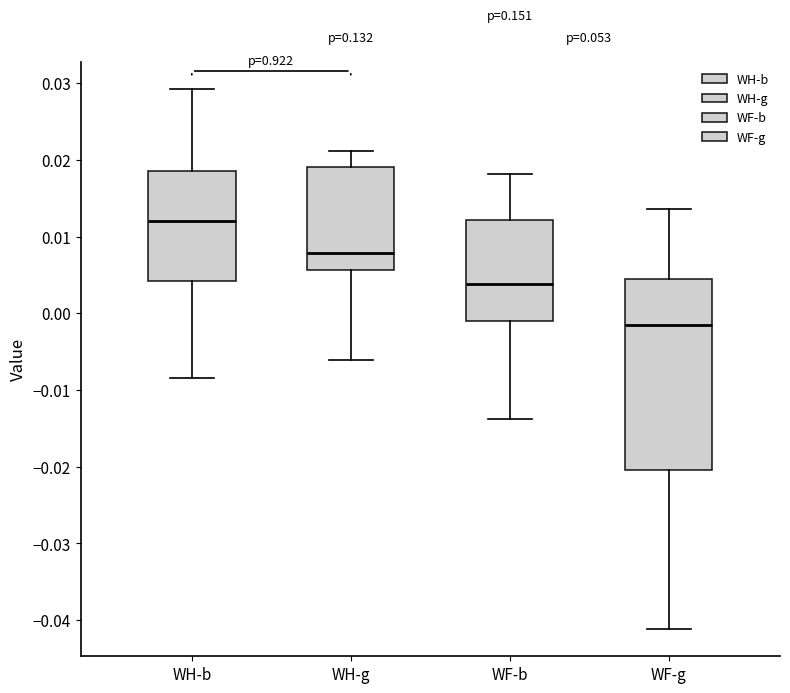

Comparing the boxes themselves (not the whiskers), which one is the tallest?

WF-g